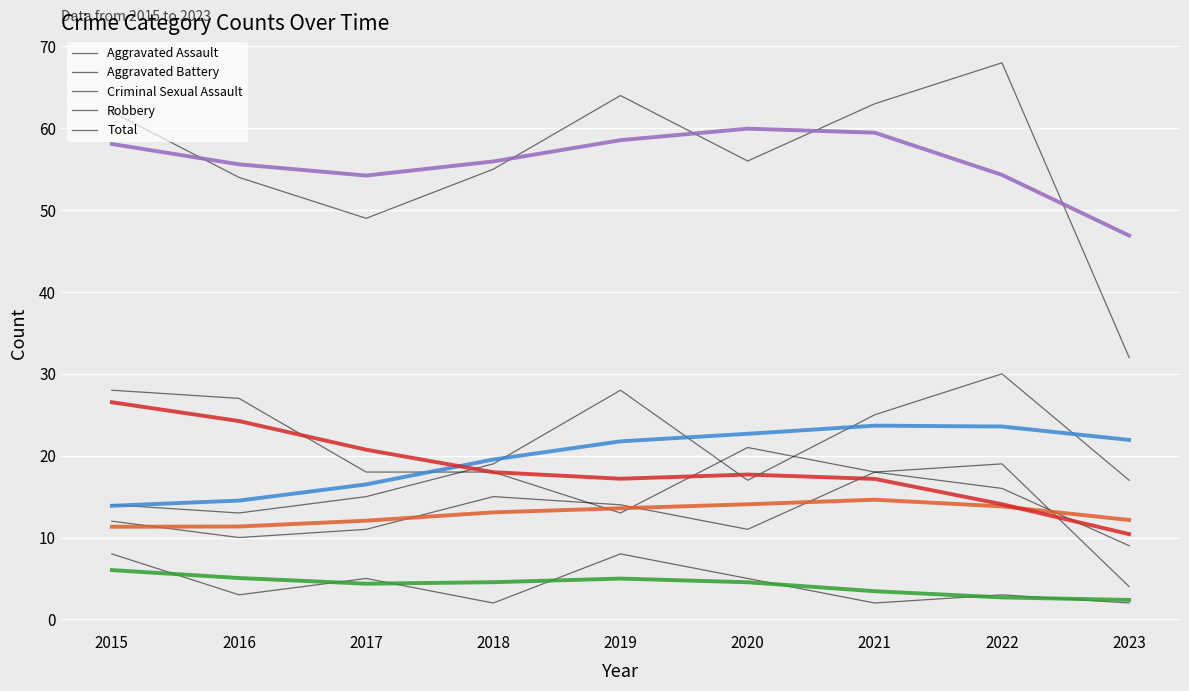

What is the maximum value shown in the chart?

68